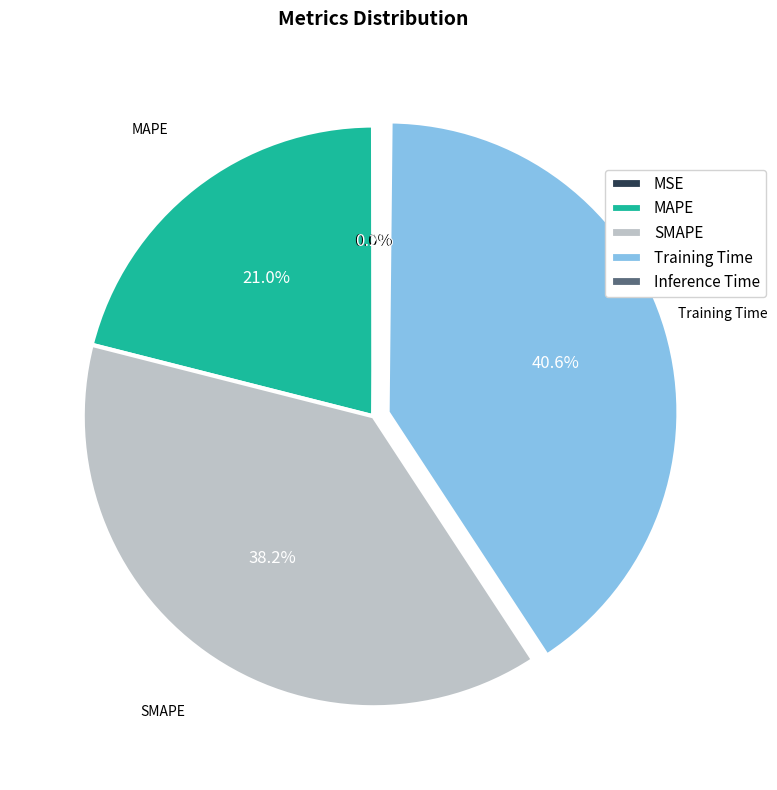

What percentage is the MAPE slice, to the nearest percent?

21%